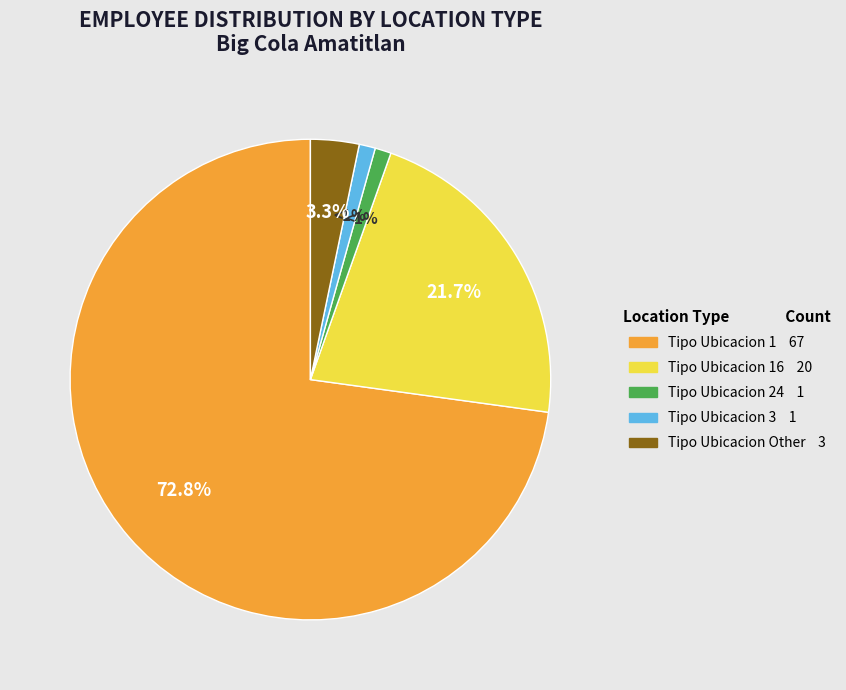

Does any single category account for the majority?

Yes